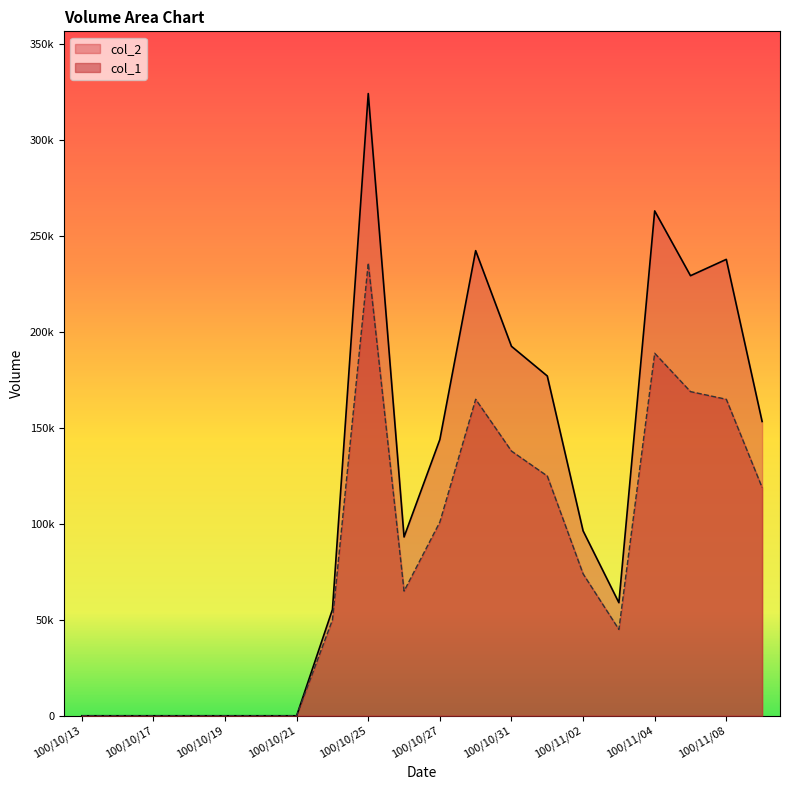

What is the difference between the maximum and minimum values in the col_2 series?

324400